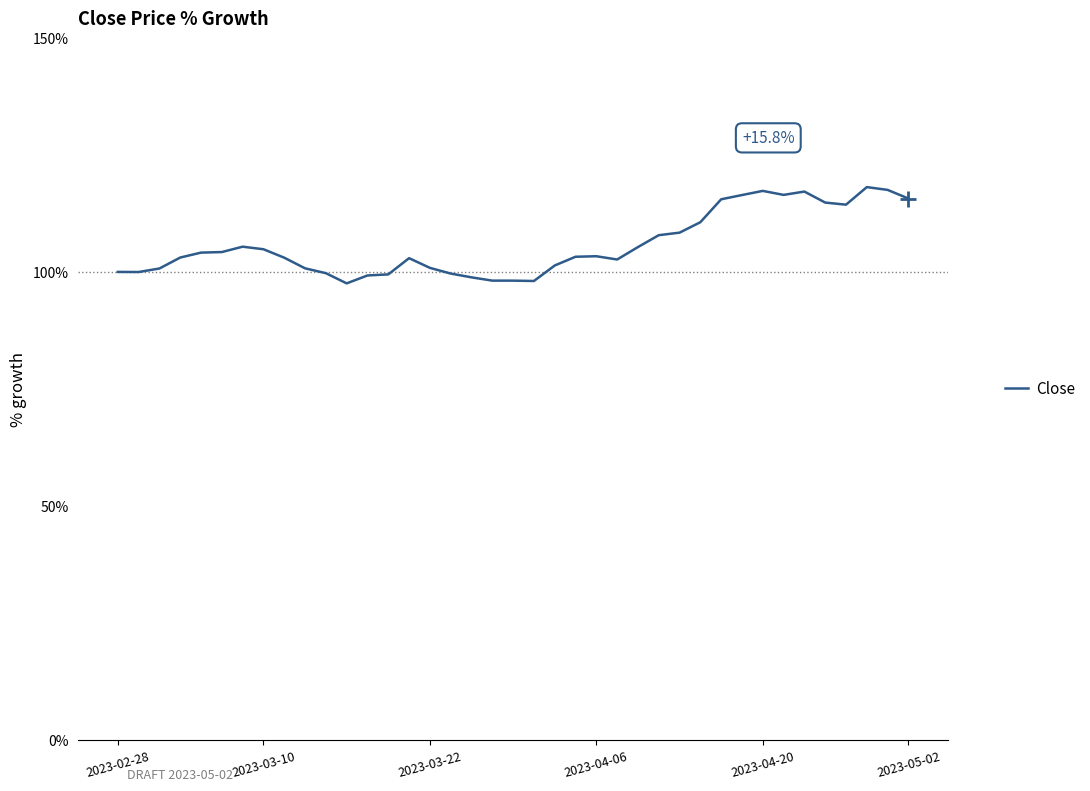

What is the smallest value displayed?

97.6